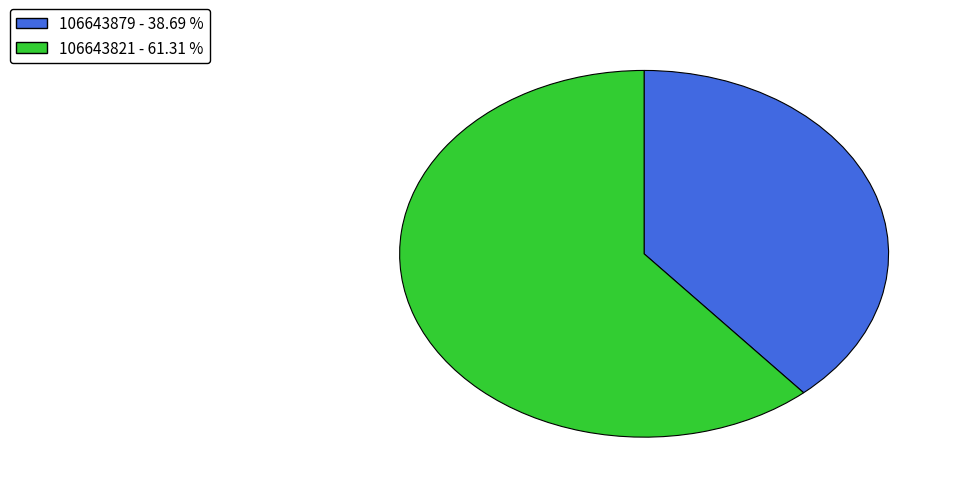

What is the smallest slice in the pie chart?

106643879